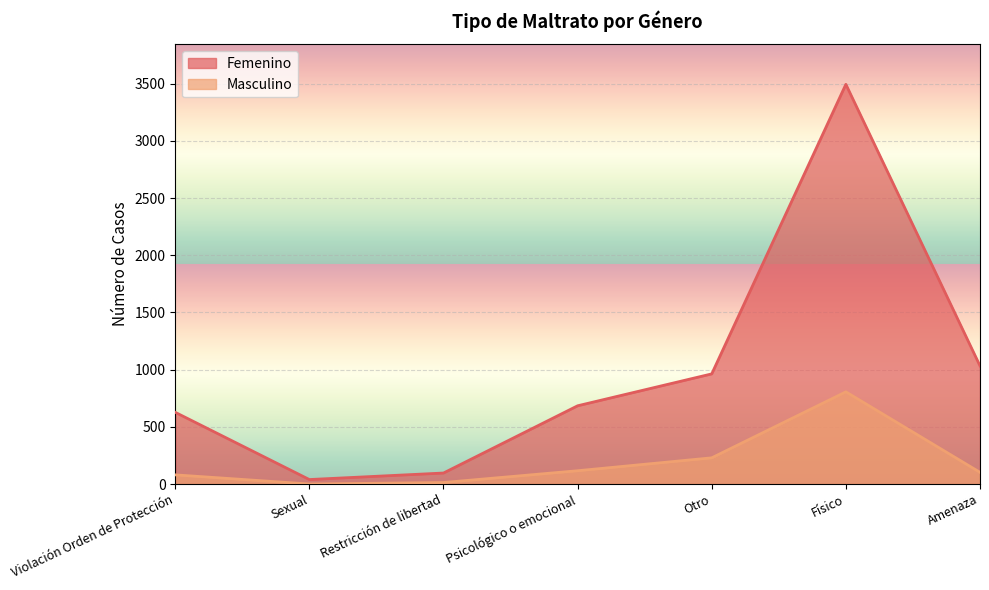

What is the sum of the Femenino values at Físico and Violación Orden de Protección?

4122